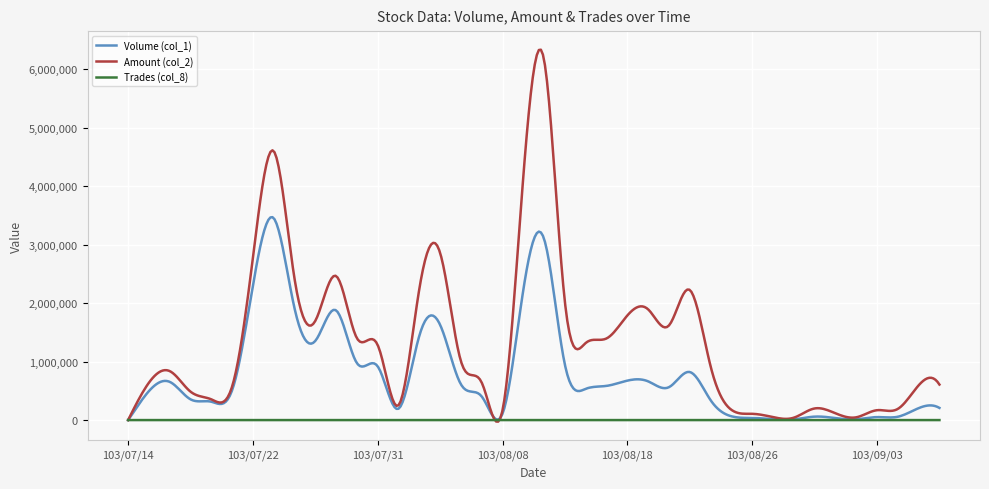

Rank the series by their average value, from lowest to highest.

Trades (col_8), Volume (col_1), Amount (col_2)